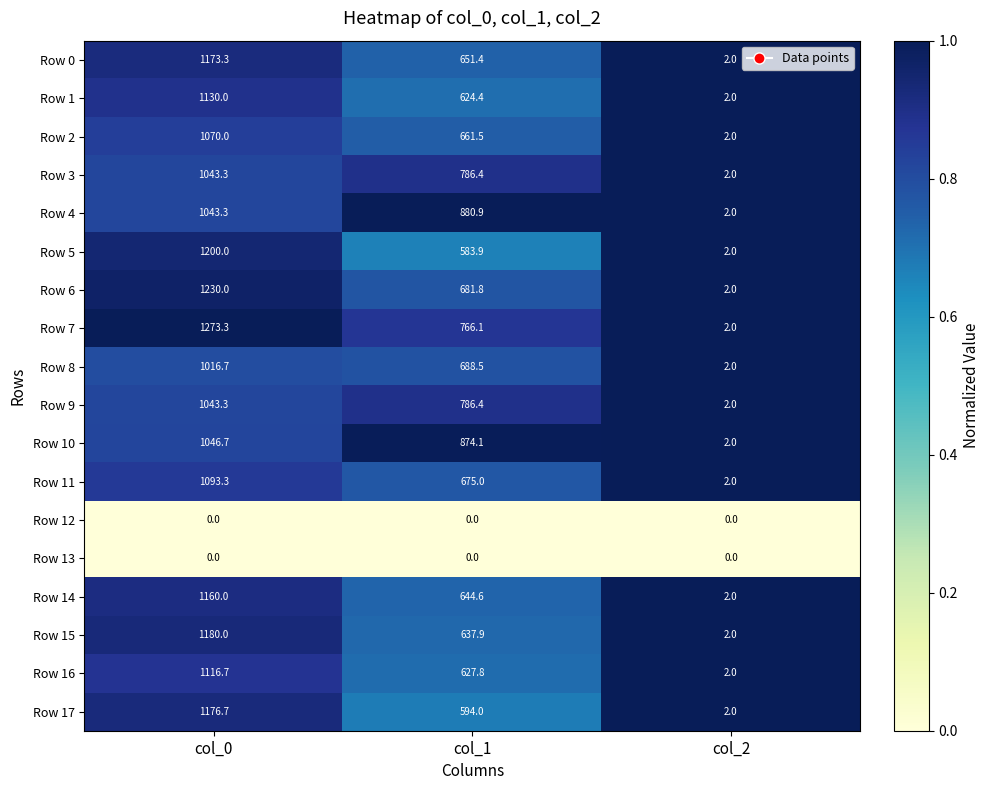

Is it true that Row 16 equals 2.0 at col_2?

True